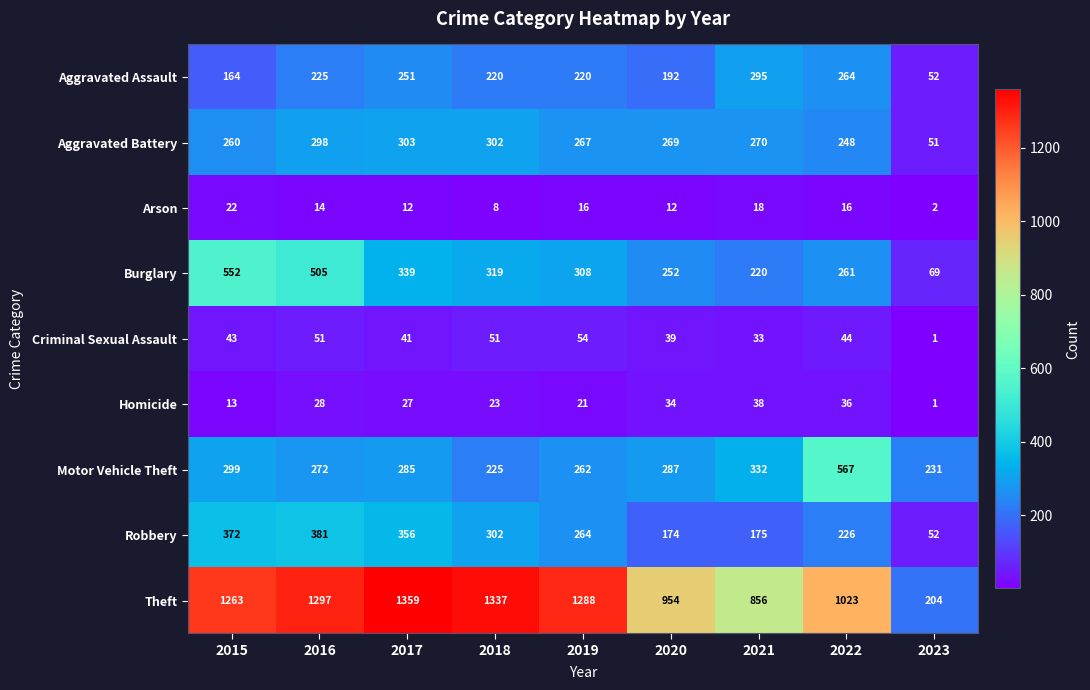

Where is Robbery nearest to the value 216?

2022